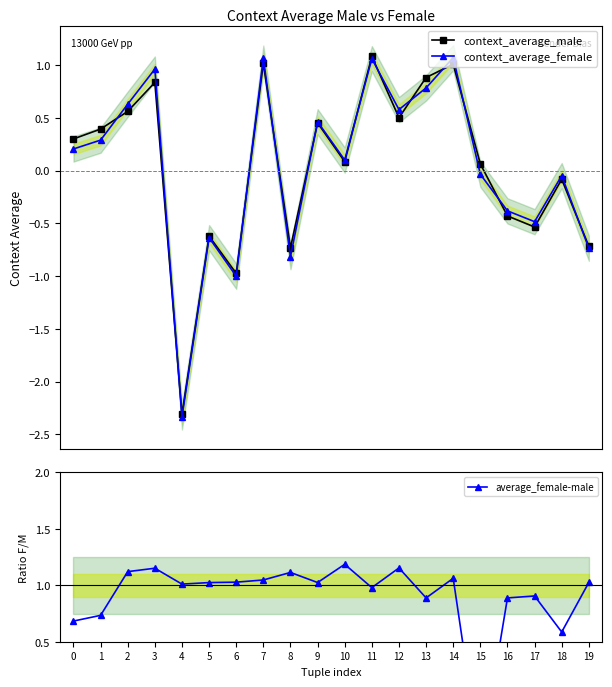

Reading left to right, extract all data points from this chart.

context_average_male: 0.3	0.4	0.6	0.8	-2.3	-0.6	-1.0	1.0	-0.7	0.5	0.1	1.1	0.5	0.9	1.0	0.1	-0.4	-0.5	-0.1	-0.7
context_average_female: 0.2	0.3	0.6	1.0	-2.3	-0.6	-1.0	1.1	-0.8	0.5	0.1	1.1	0.6	0.8	1.1	-0.0	-0.4	-0.5	-0.0	-0.7
average_female-male: 0.7	0.7	1.1	1.2	1.0	1.0	1.0	1.0	1.1	1.0	1.2	1.0	1.2	0.9	1.1	-0.6	0.9	0.9	0.6	1.0